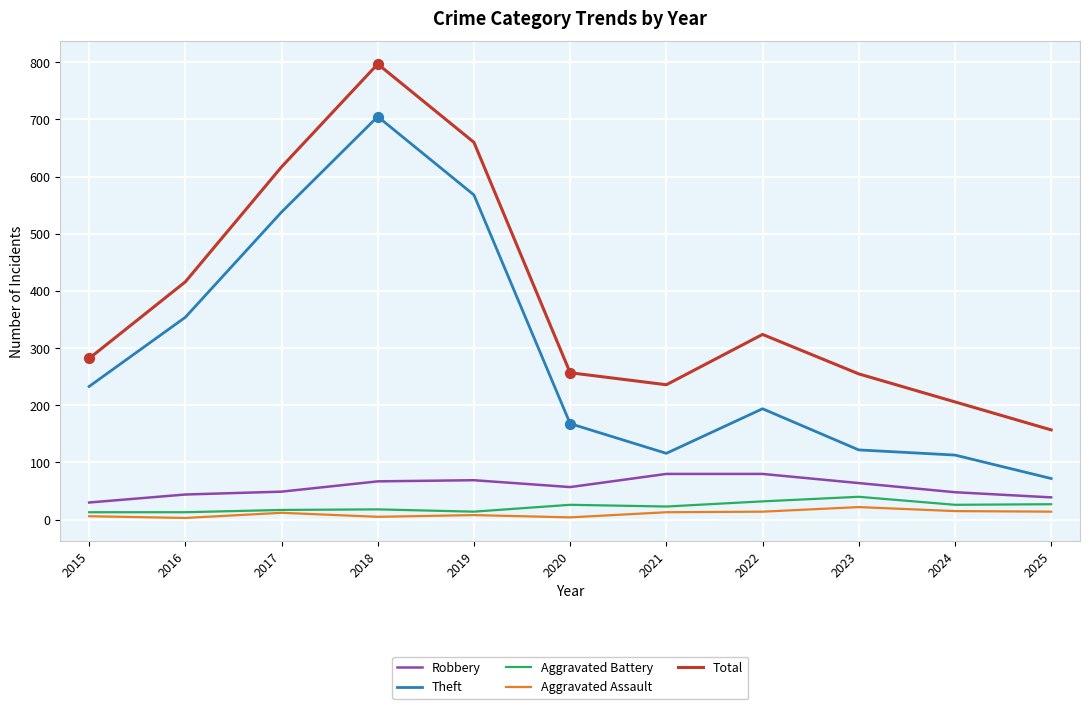

Which series has the largest total across all categories?

Total